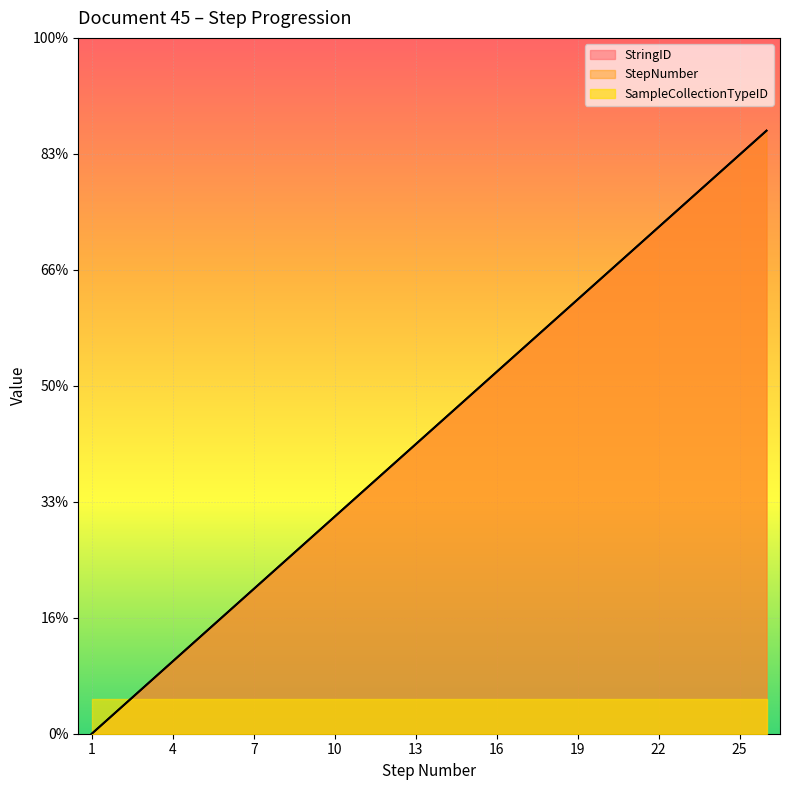

True or false: StepNumber has more than 0 points higher than both neighbors.

False